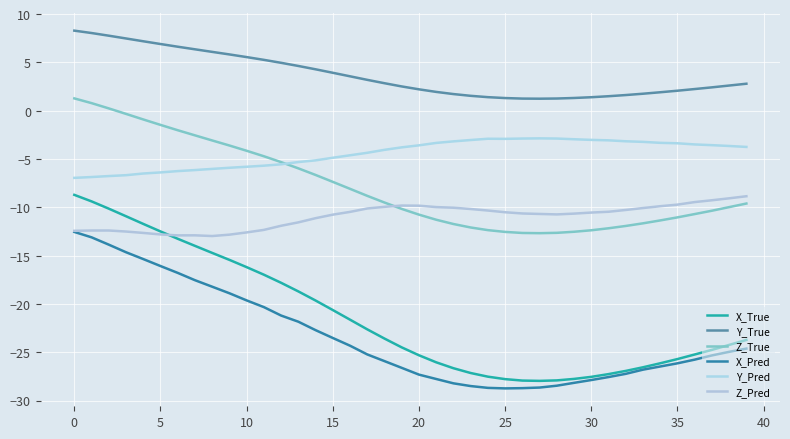

Which series ends up on top after the final intersection of Z_Pred and X_True?

Z_Pred